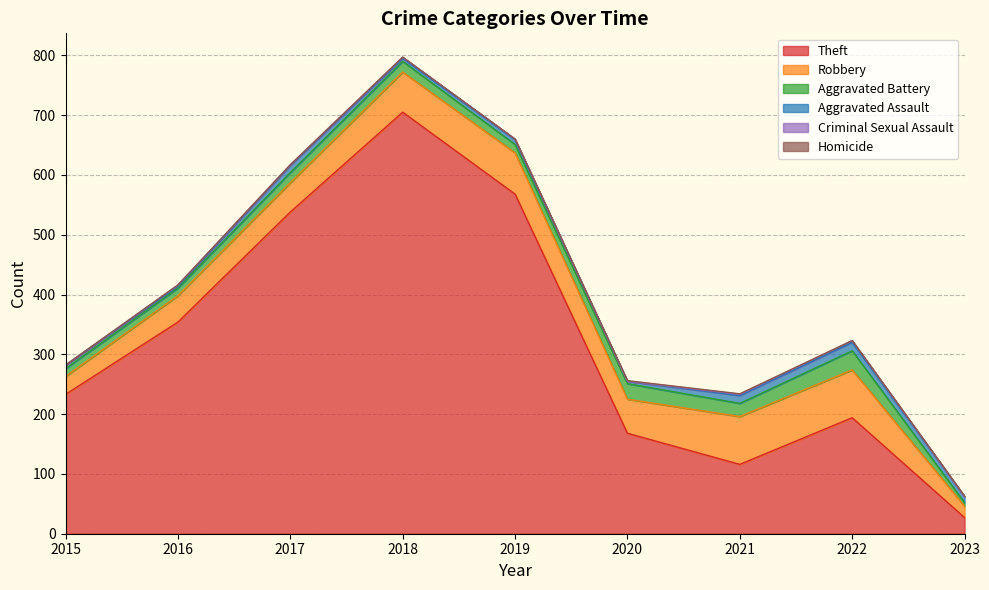

How many data points does each series have?

9